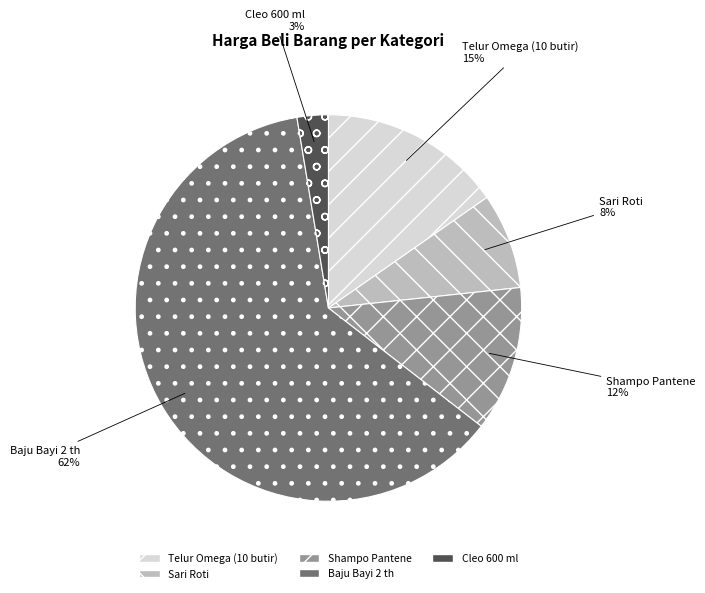

Which has a higher value, Cleo 600 ml or Sari Roti?

Sari Roti